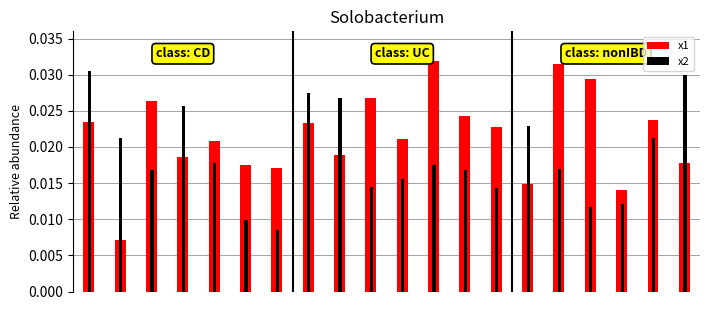

Count the number of data series in this chart.

2